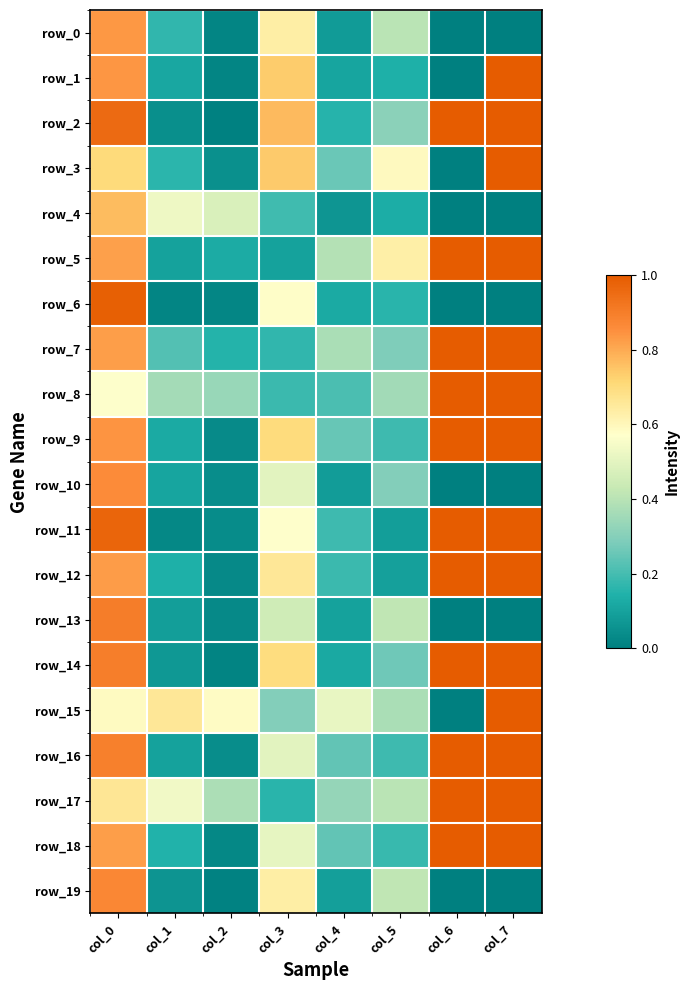

What is the total value across all series at col_3?

9.8